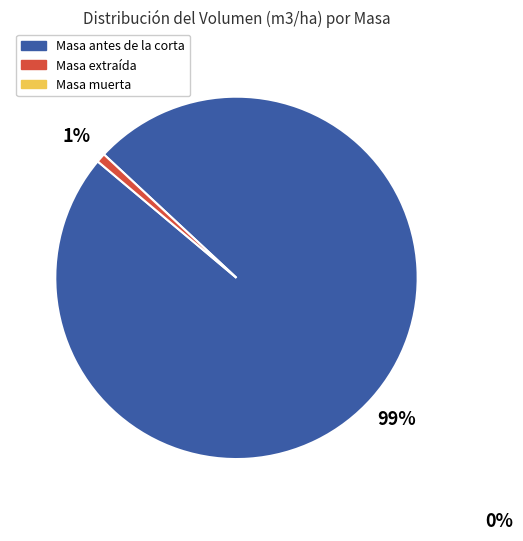

Is there any slice that represents more than half of the pie?

Yes